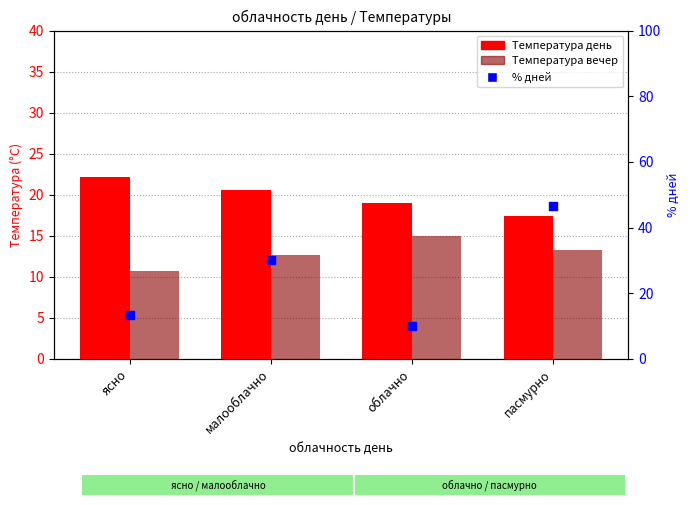

Which series reaches the maximum Y coordinate?

% дней